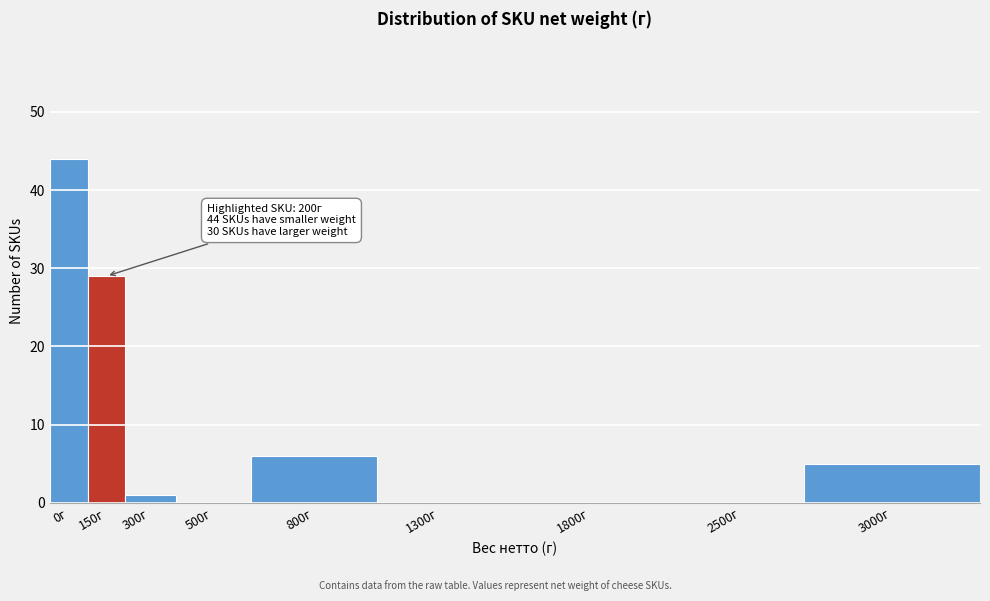

Reading left to right, transcribe all the data shown in this chart.

0г=44	150г=29	300г=1	500г=0	800г=6	1300г=0	1800г=0	2500г=0	3000г=5